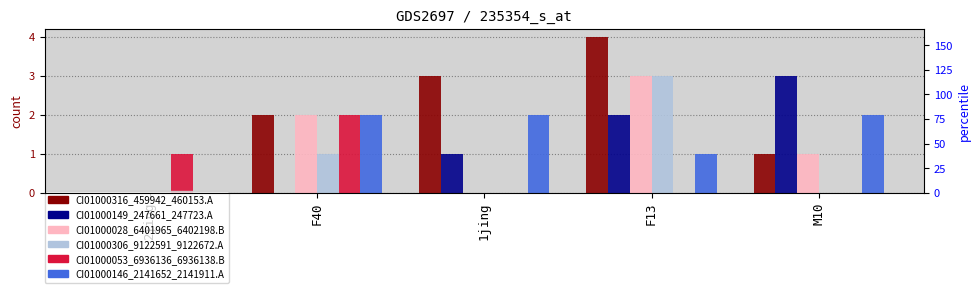

Does the chart contain stacked bars?

No